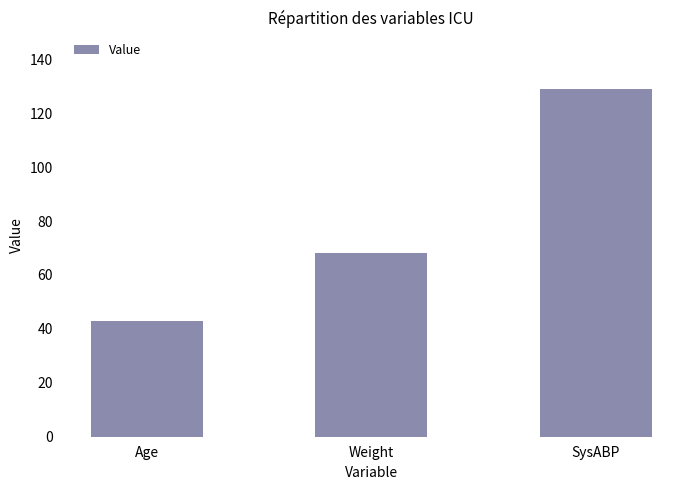

Reading right to left, what are all the values shown in this chart?

SysABP=129	Weight=68	Age=43